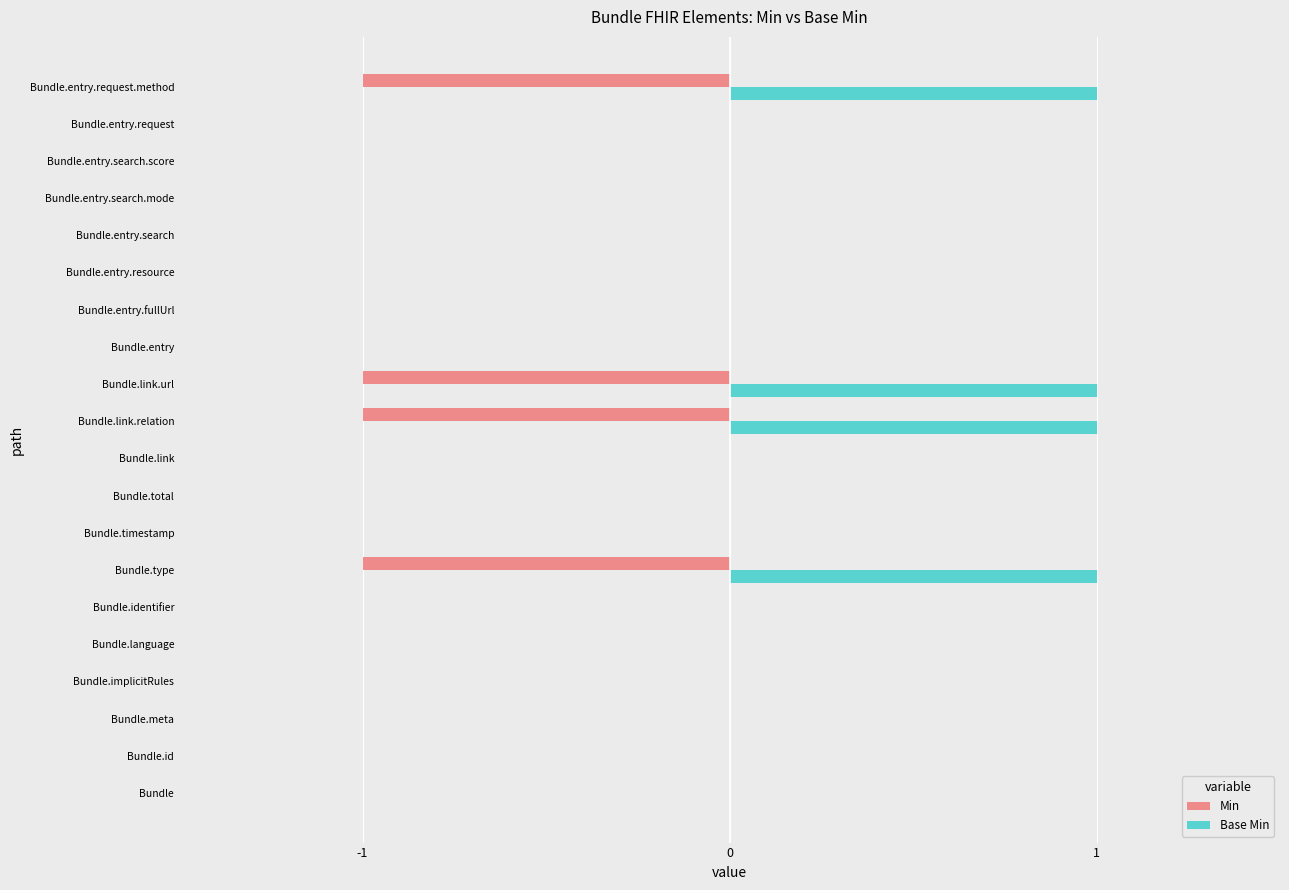

Which series has the largest total across all categories?

Base Min